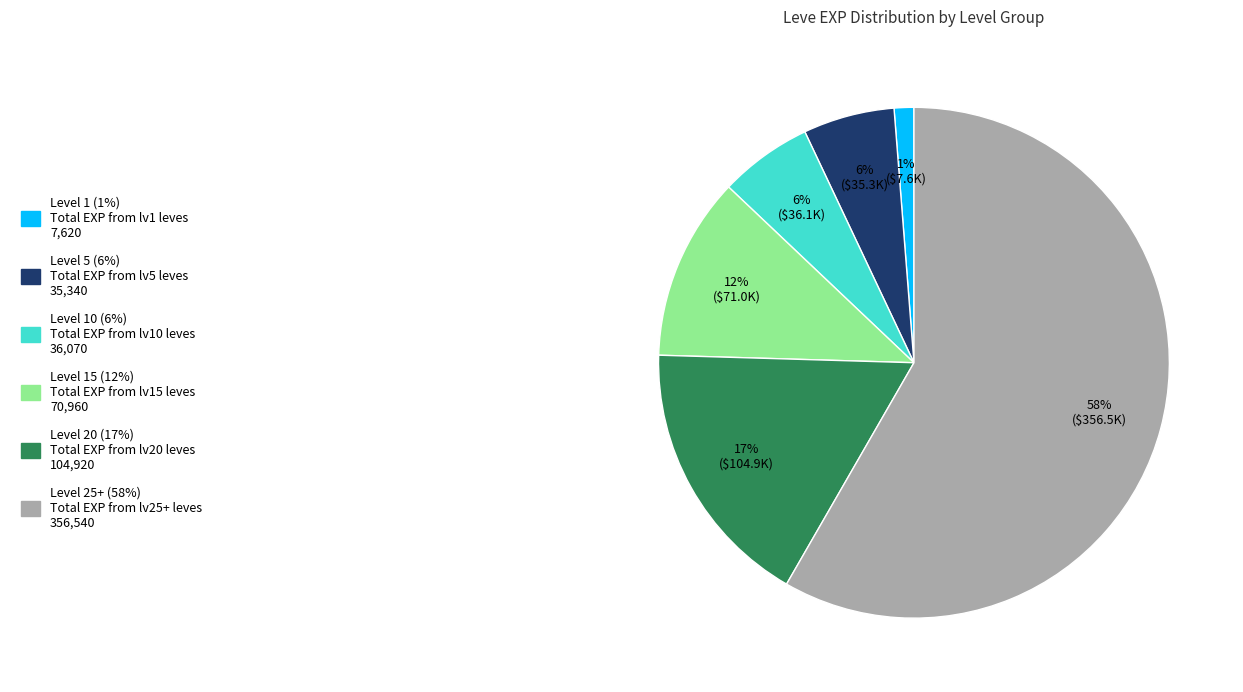

To the nearest percent, what is the difference between the largest and smallest slice percentages?

57%